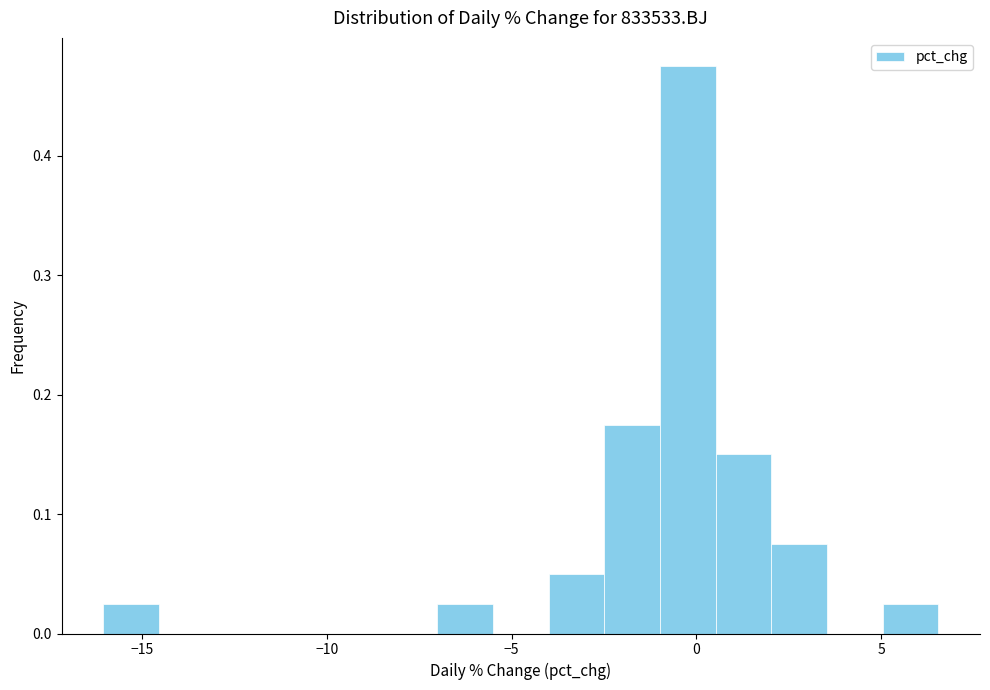

Around what value on the x-axis is the tallest bar? Give the approximate position of its centre, as read against the axis.

0.0